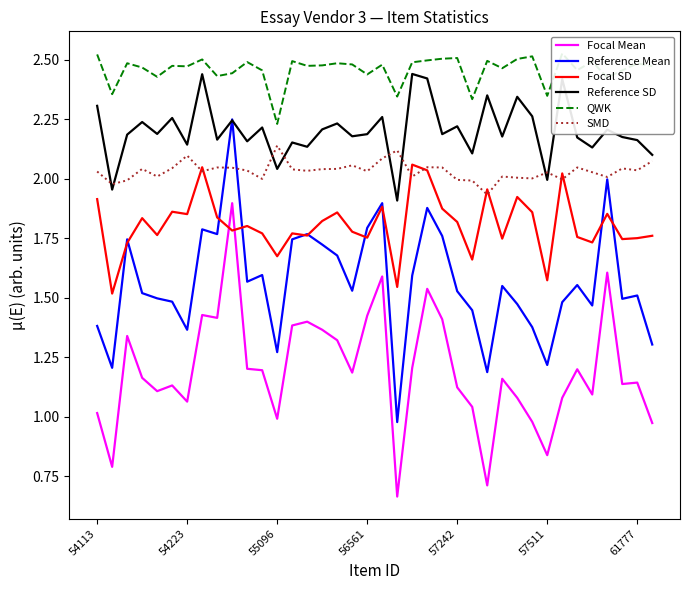

What is the approximate value of Reference Mean at 15?

1.7